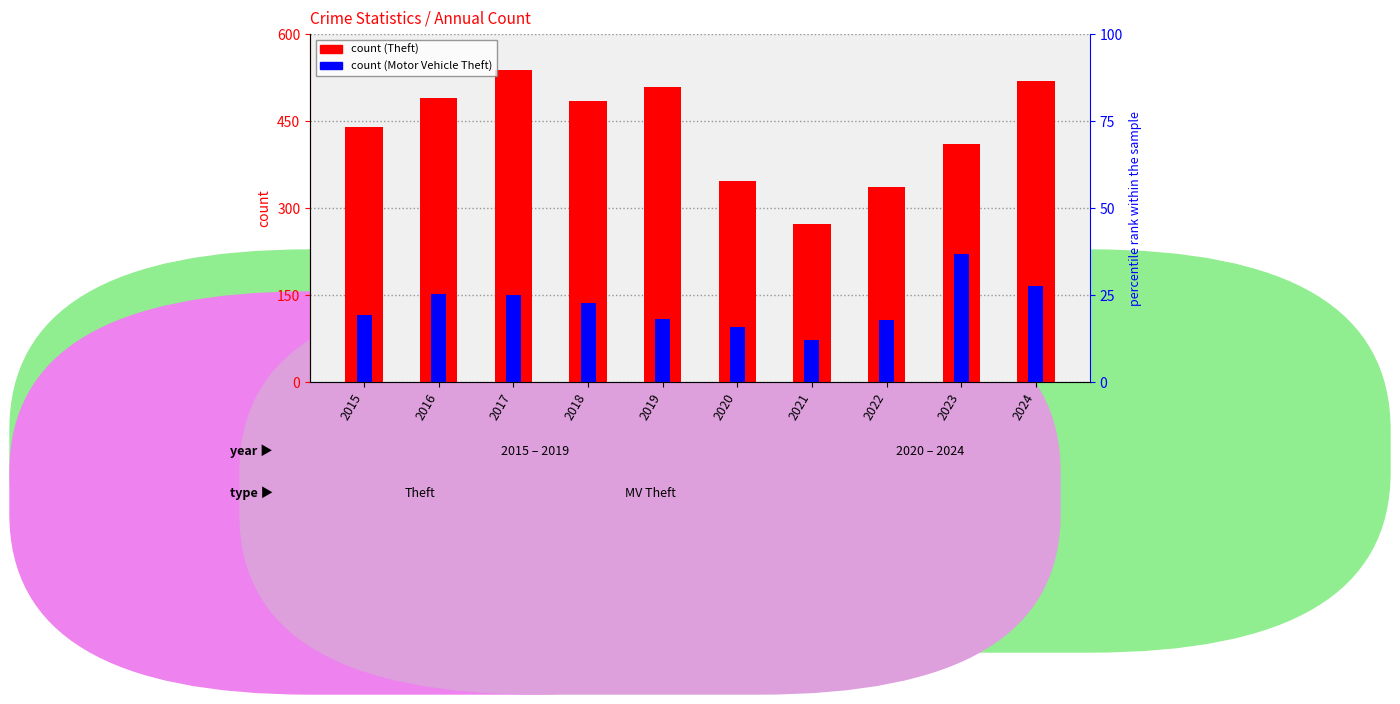

Which series has the largest total across all categories?

Theft